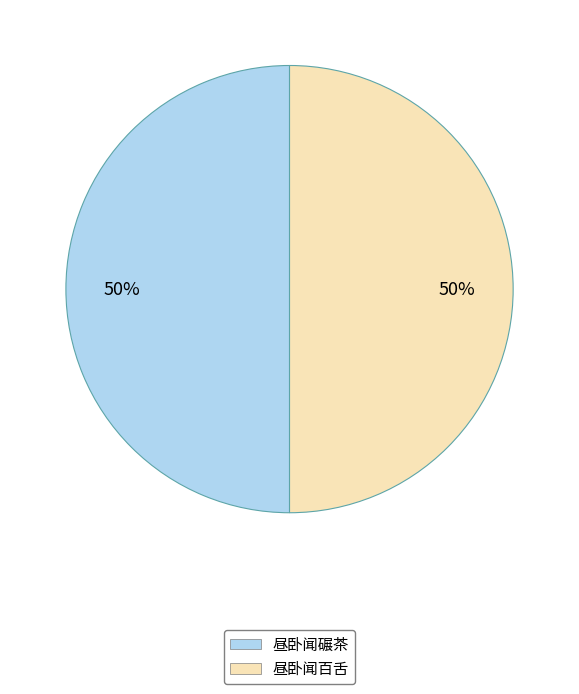

To the nearest percent, what percentage of the pie is 昼卧闻碾茶?

50%